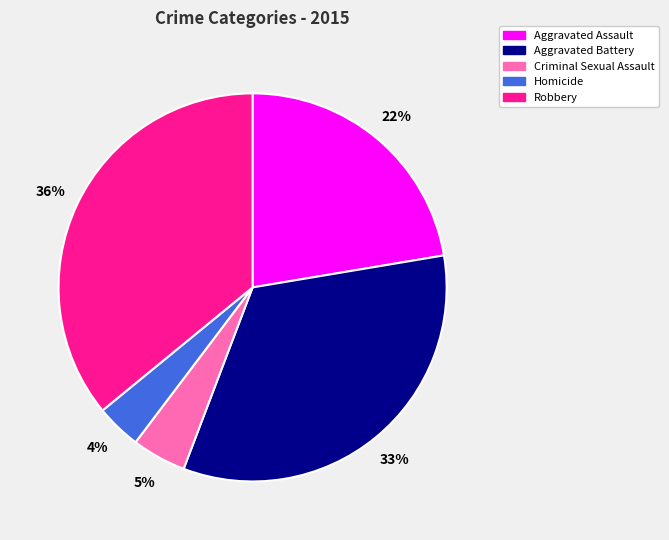

Count the number of slices in the pie.

5